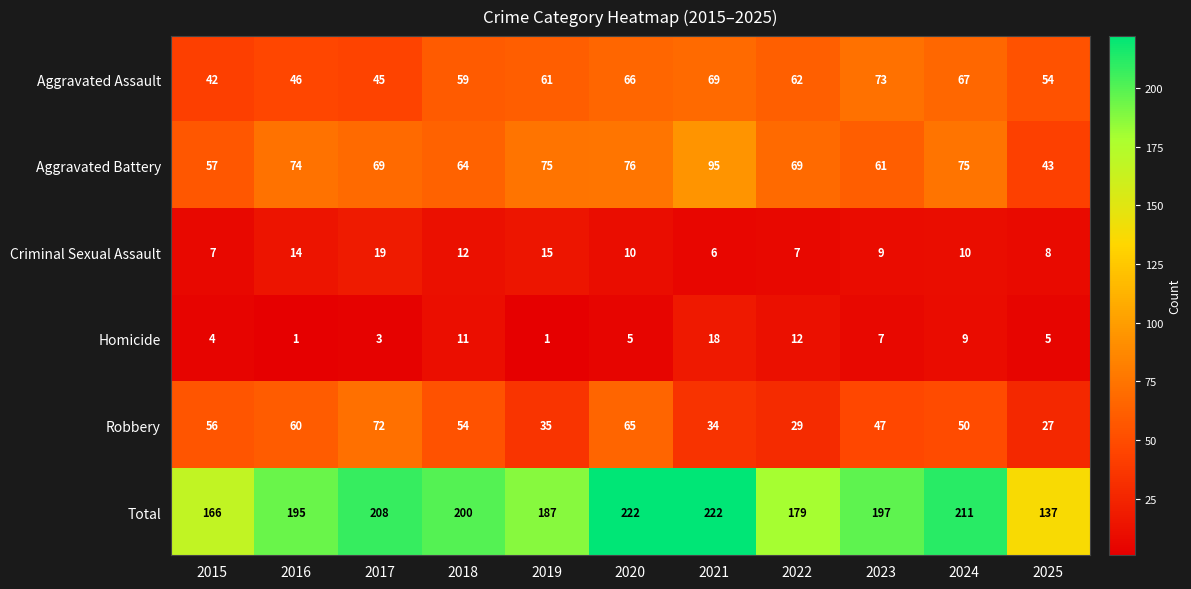

How many series are shown in this chart?

6